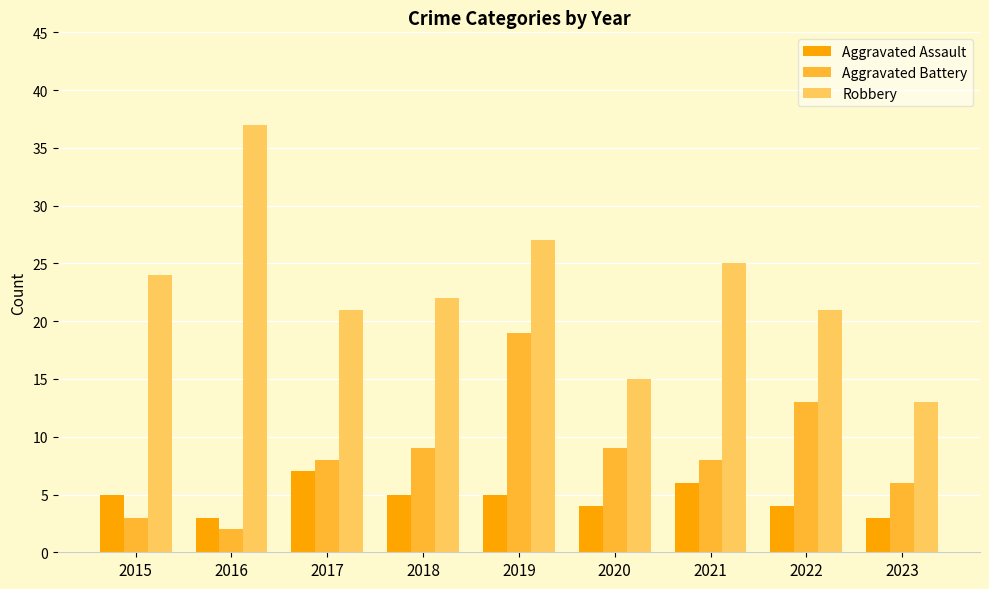

What is the average value of the Robbery series?

23